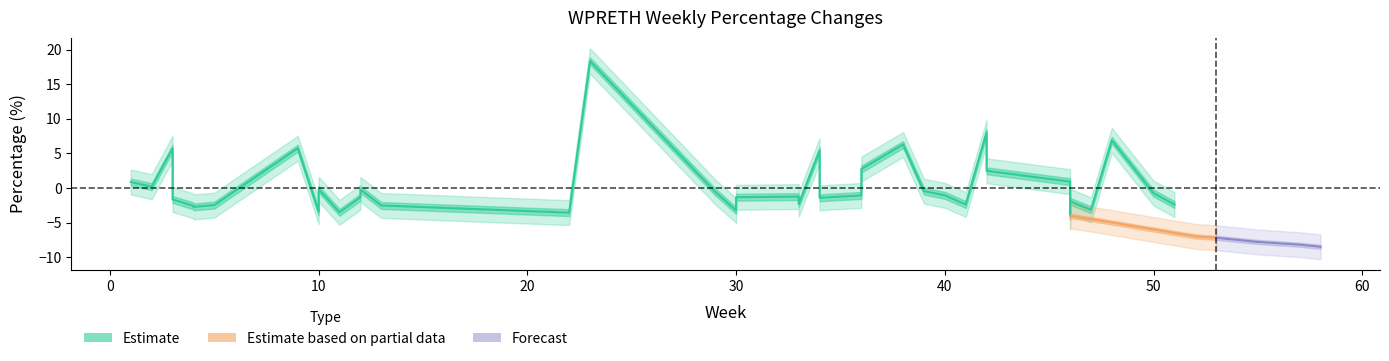

How many data points in Estimate_lower are less than -2?

26